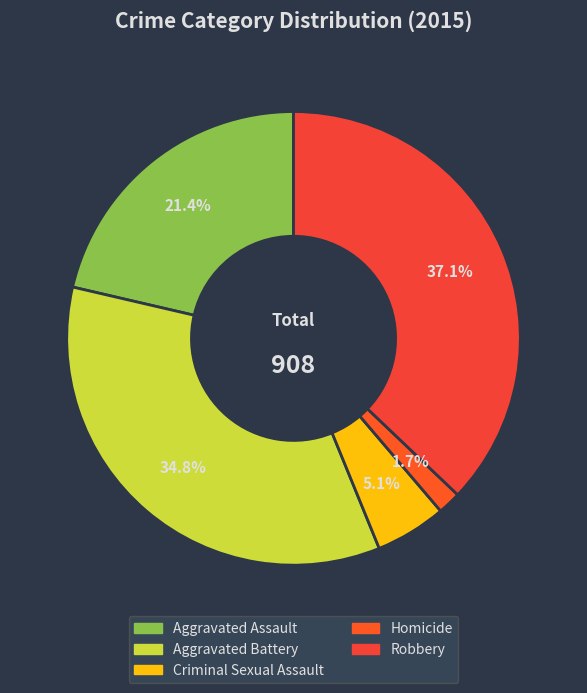

Is there a majority slice in this chart?

No